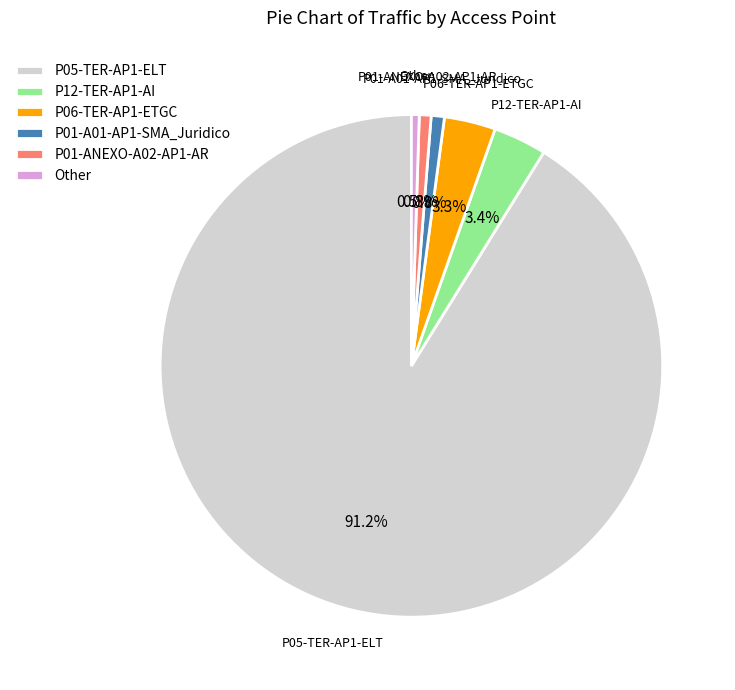

Which slice is the largest?

P05-TER-AP1-ELT